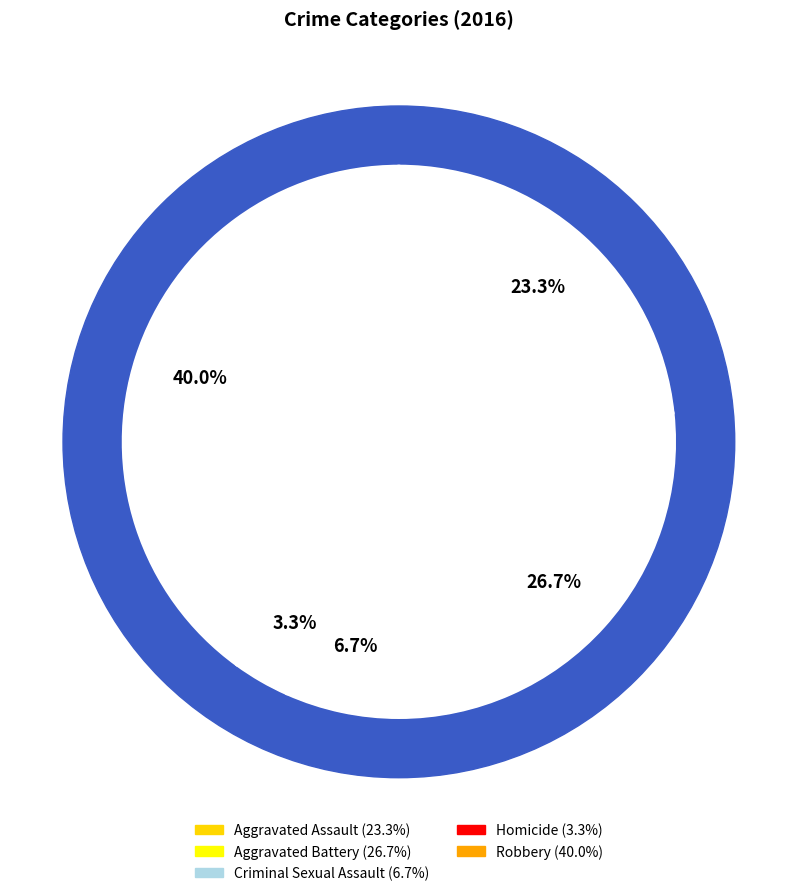

What is the smallest slice in the pie chart?

Homicide